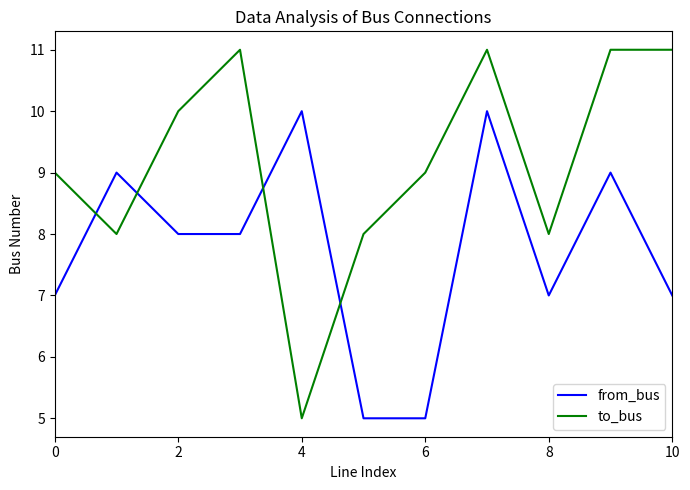

Which series has the largest range (max minus min)?

to_bus